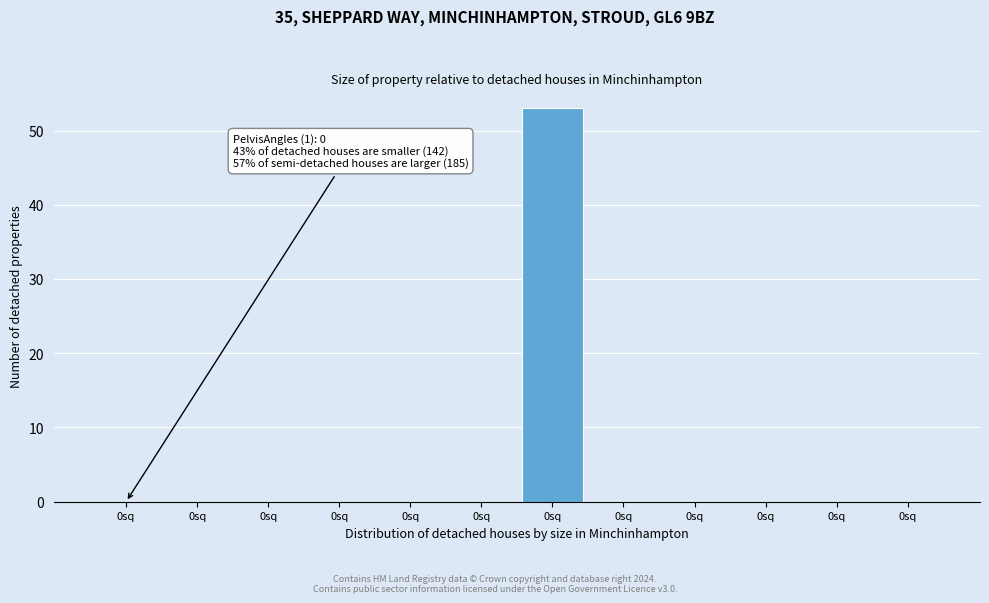

How many categories are shown in the chart?

12